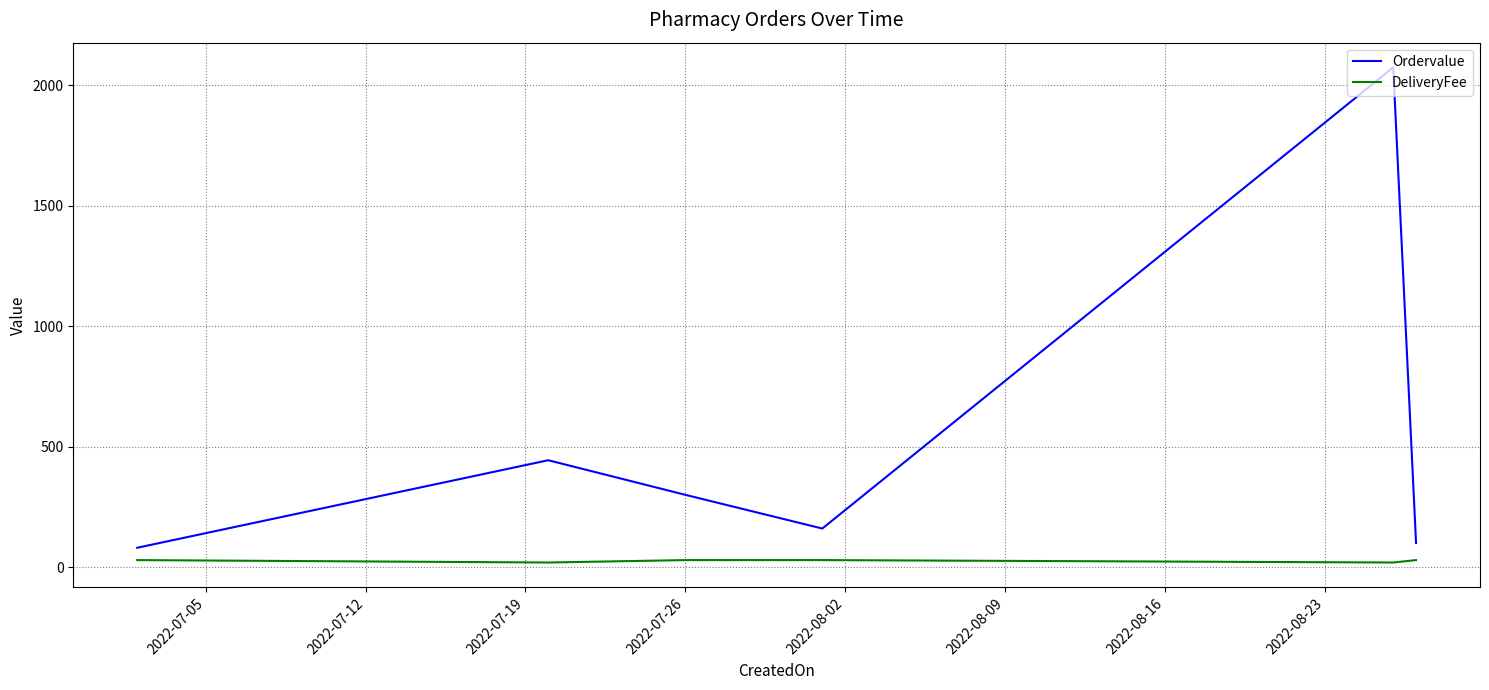

What is the maximum value for Ordervalue?

2074.0